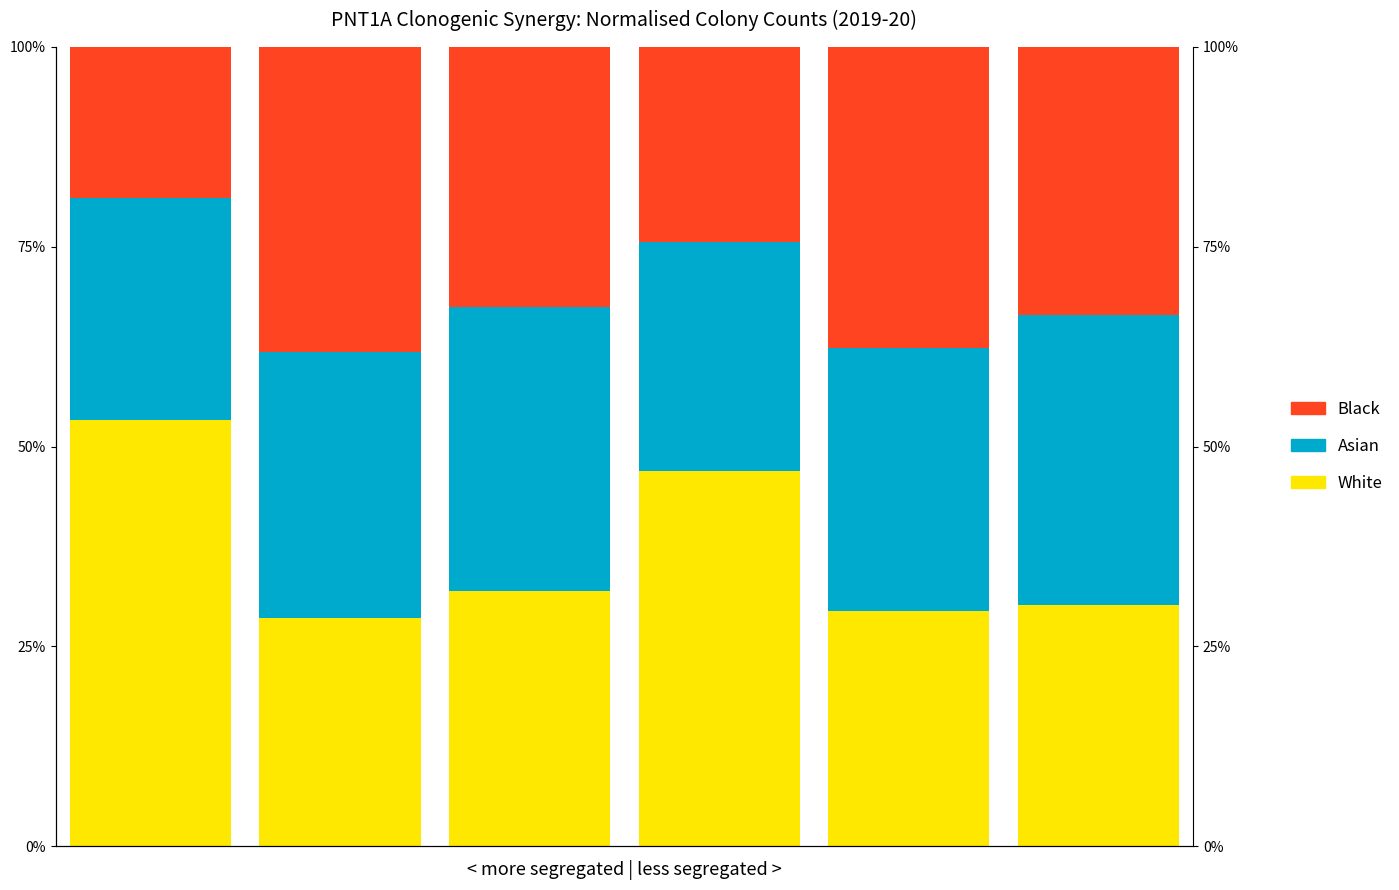

Reading right to left, extract all data points from this chart.

White: 0.3	0.3	0.5	0.3	0.3	0.5
Asian: 0.4	0.3	0.3	0.4	0.3	0.3
Black: 0.3	0.4	0.2	0.3	0.4	0.2